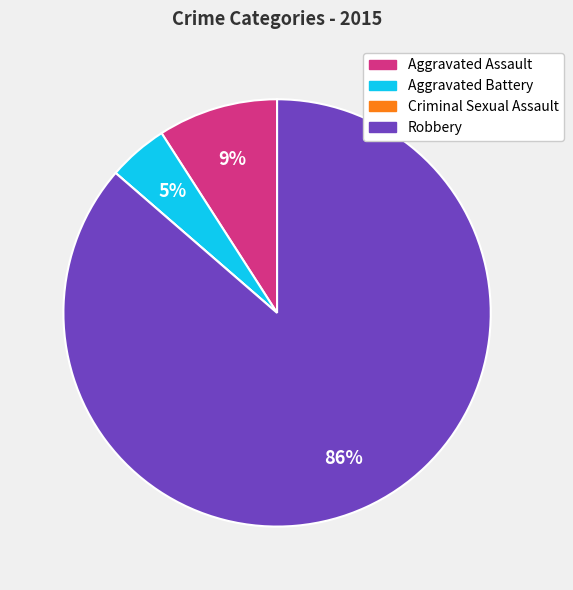

What is the majority slice?

Robbery